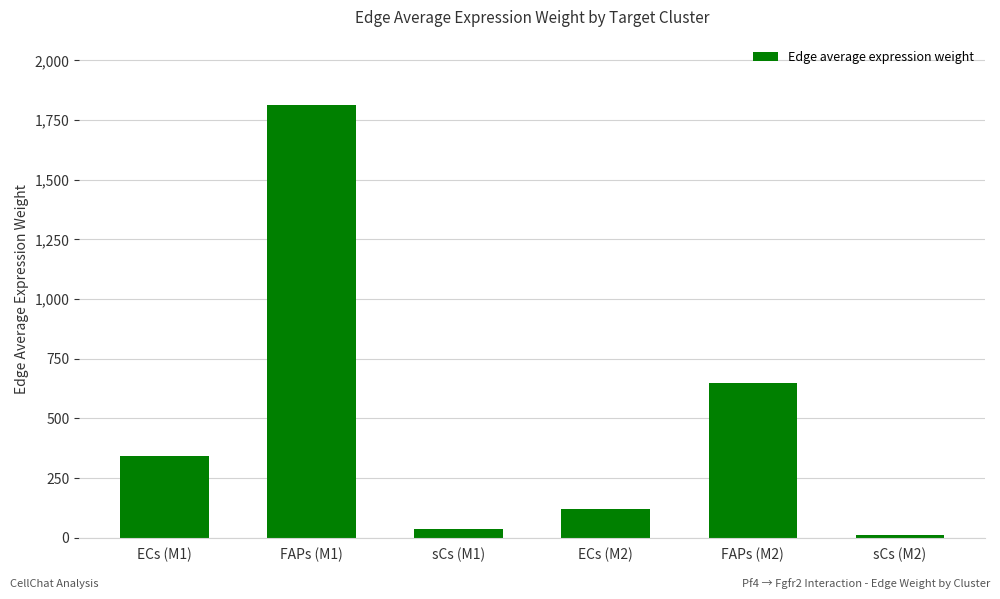

At which label is the value closest to 913?

FAPs (M2)